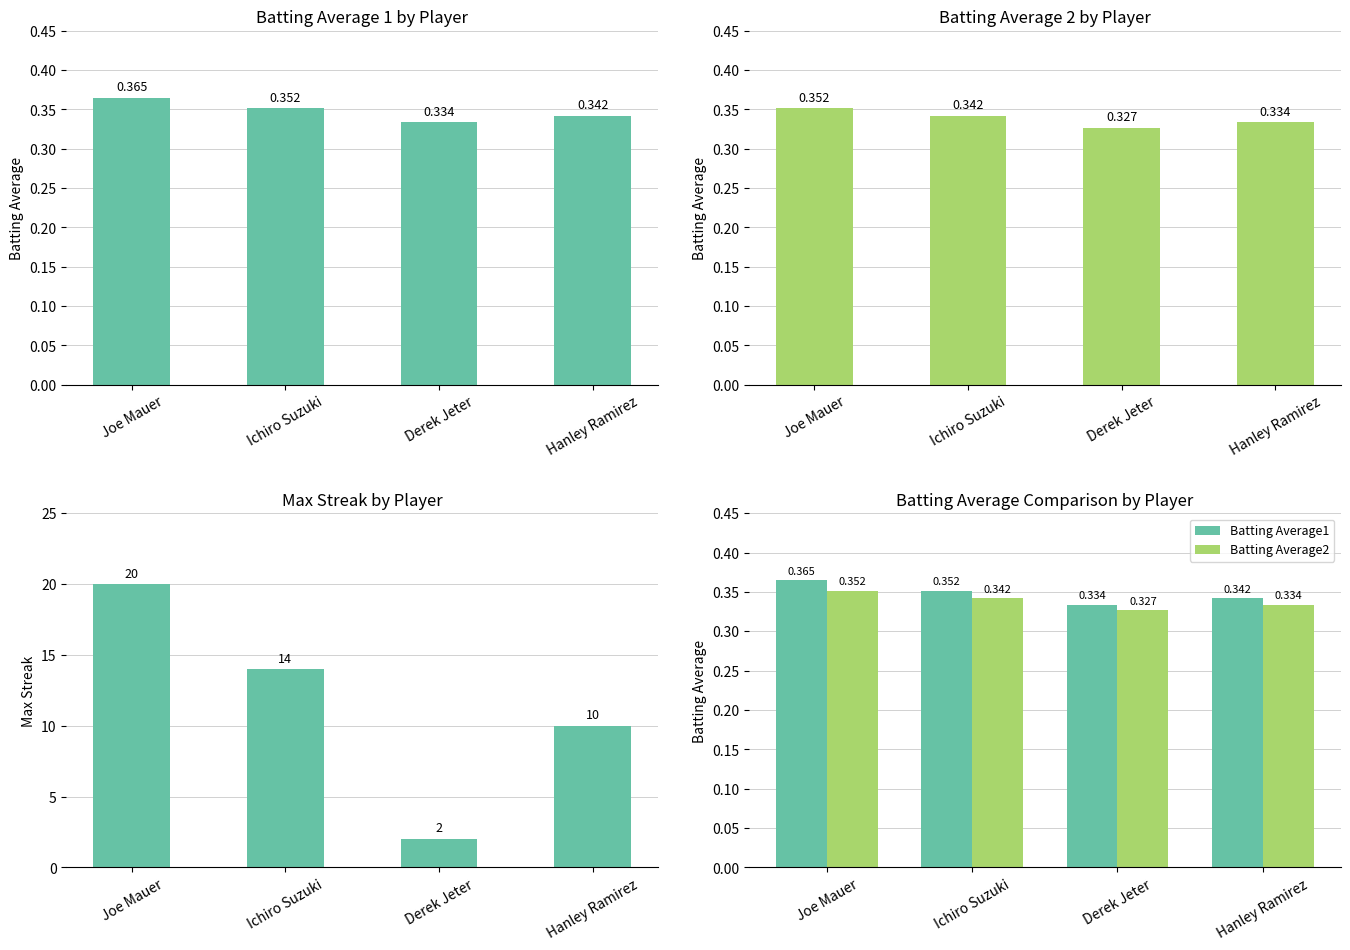

At which label does Max Streak reach its minimum?

Derek Jeter